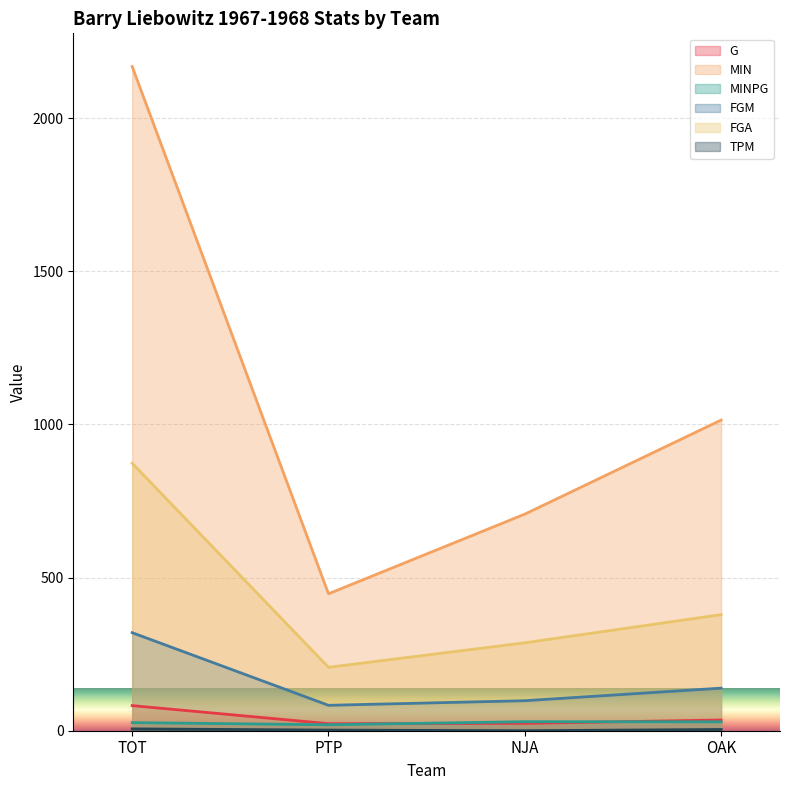

What is the value of the MIN point at the 1st from the left?

2168.0